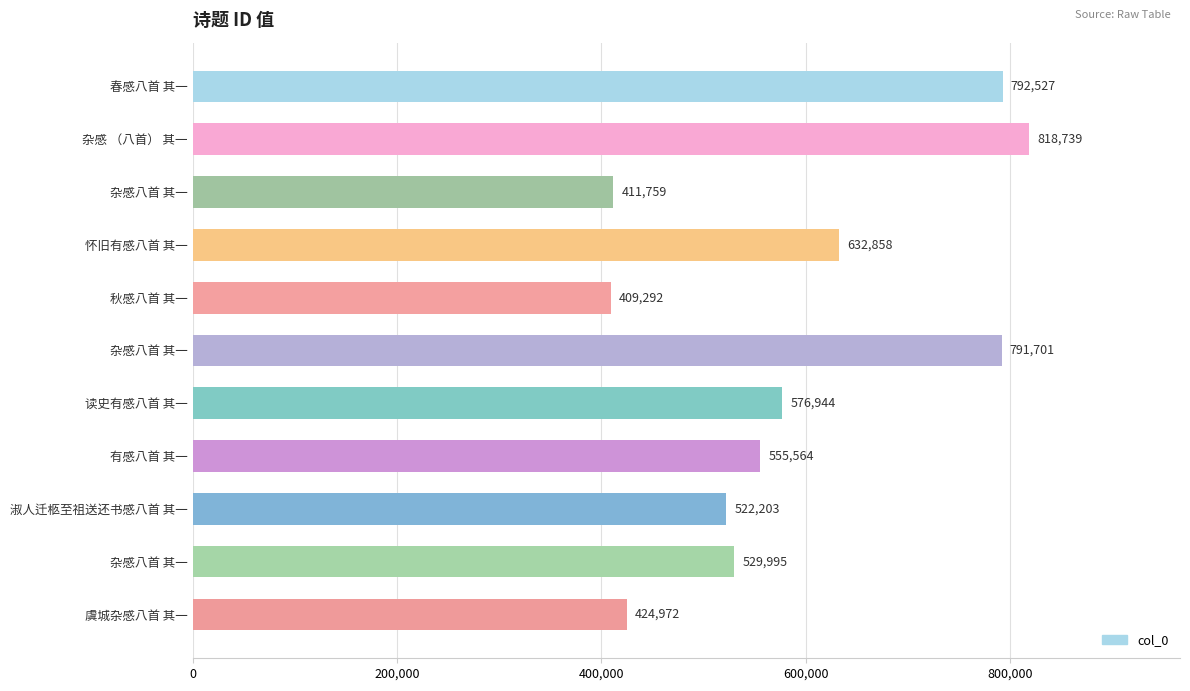

How many bars are there in total?

11